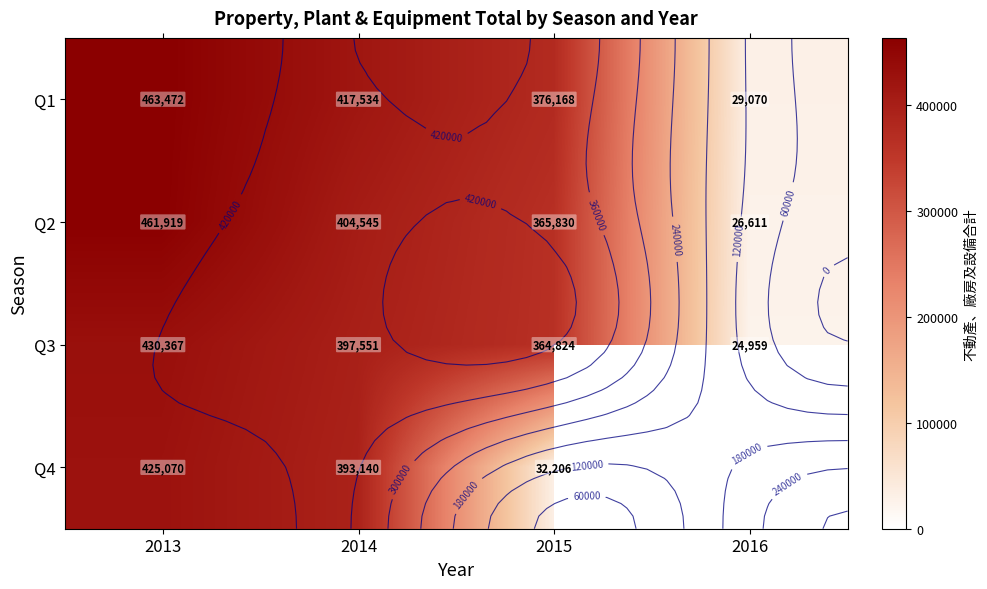

At how many categories does at least one series exceed 182278?

3